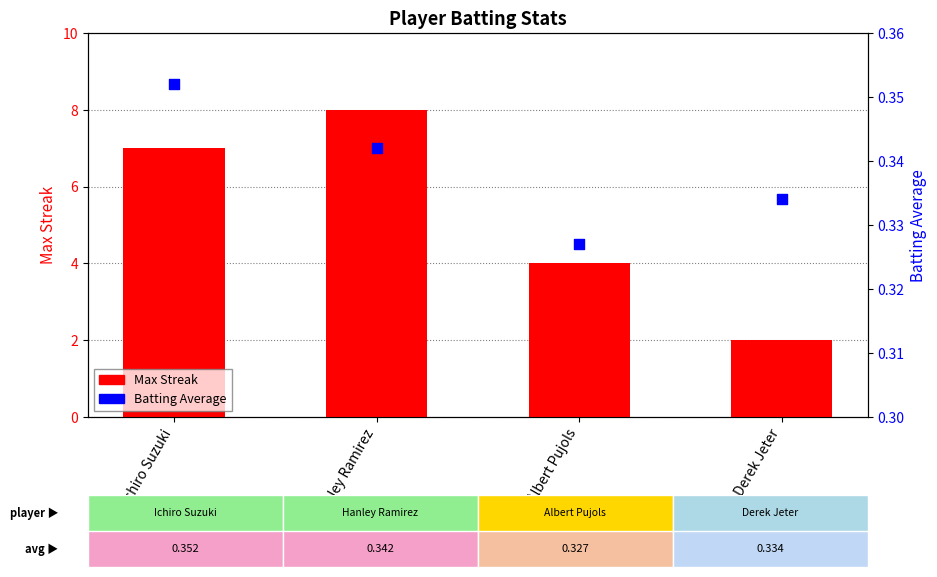

Which series contains the highest Y value?

Max Streak